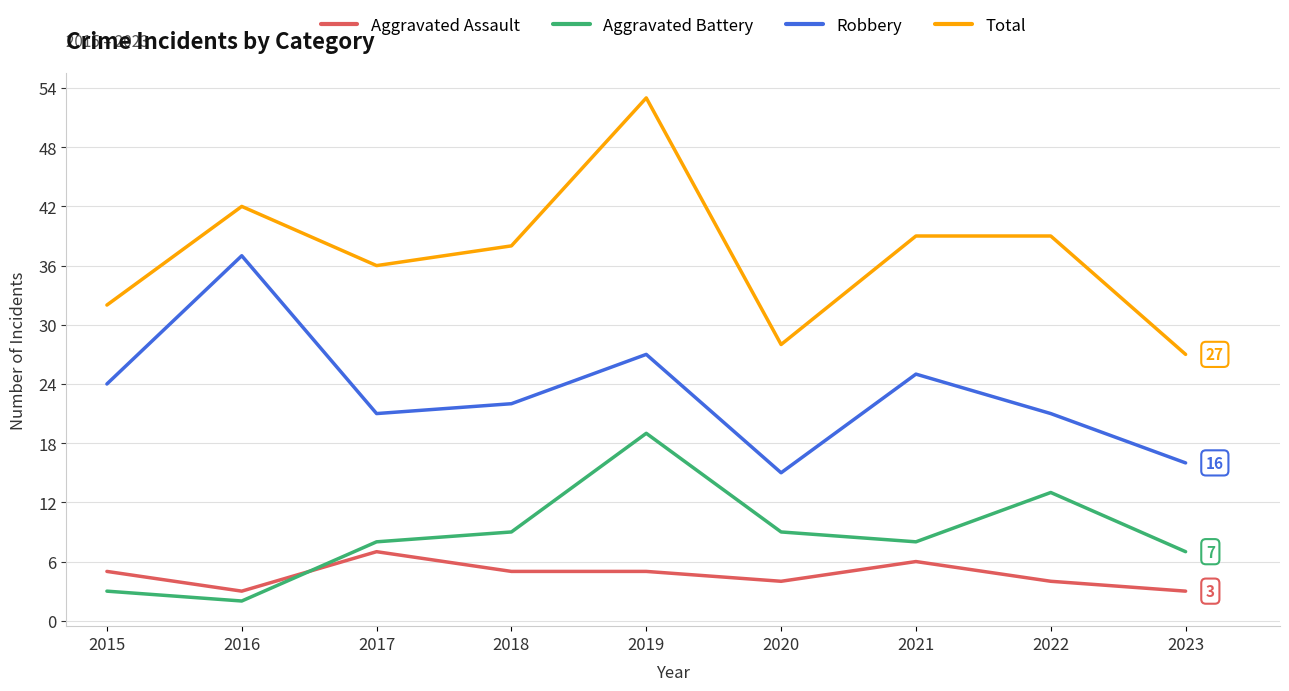

At how many categories does at least one series exceed 18?

9